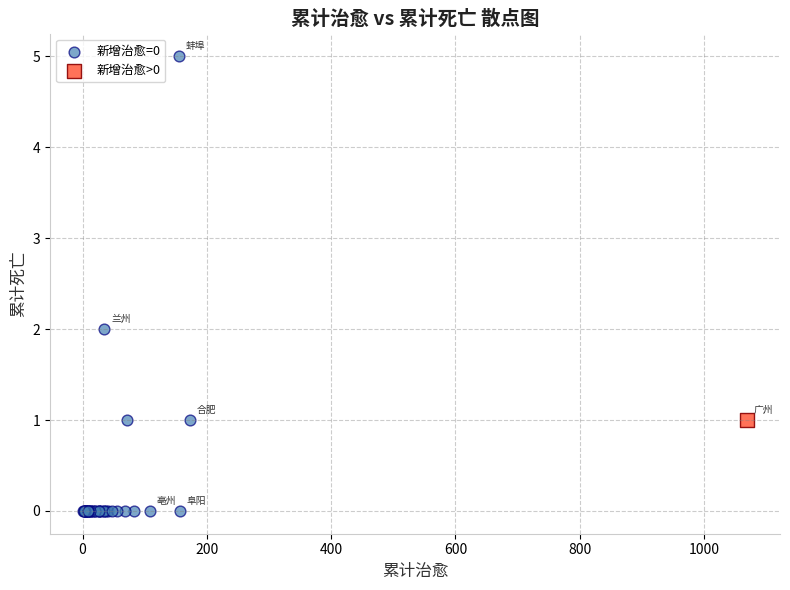

What are all the series names shown in the legend?

新增治愈=0, 新增治愈>0